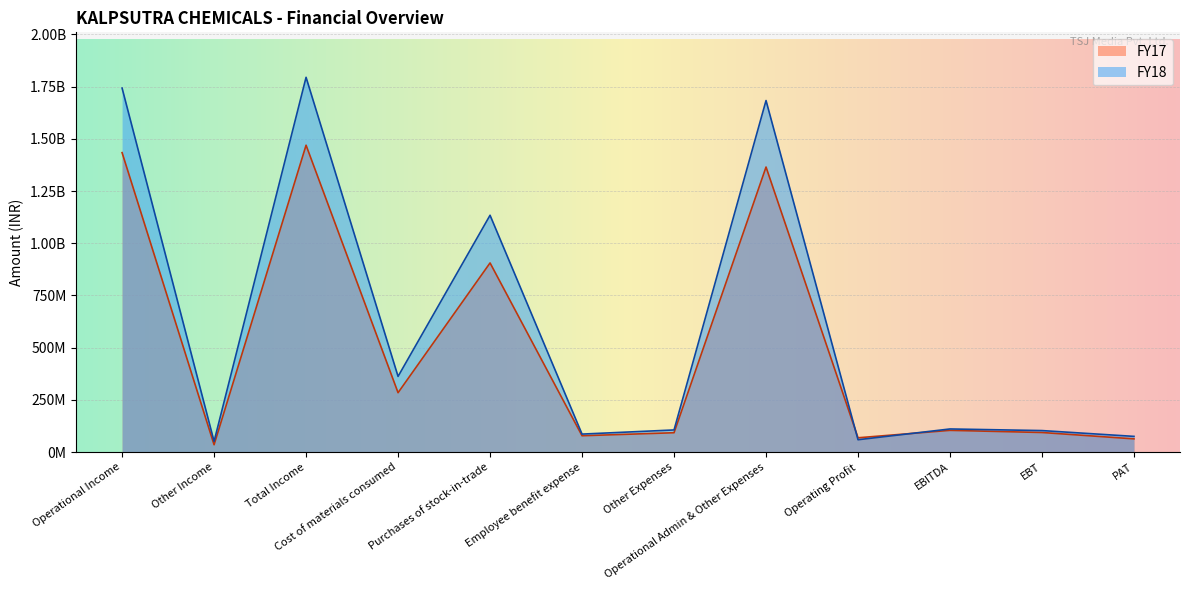

List the series in order of their overall mean, lowest first.

FY17, FY18